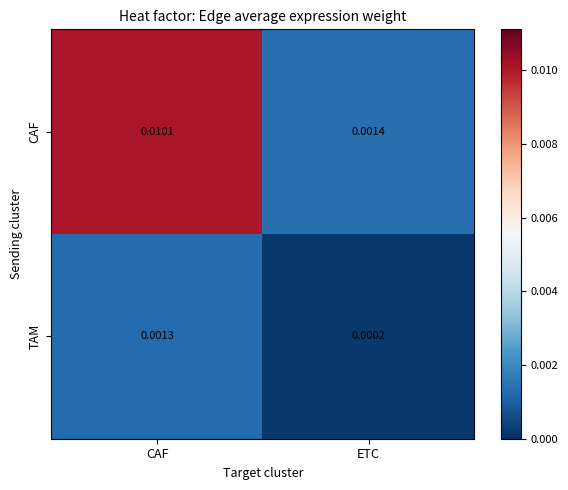

At which label does TAM reach its minimum?

ETC